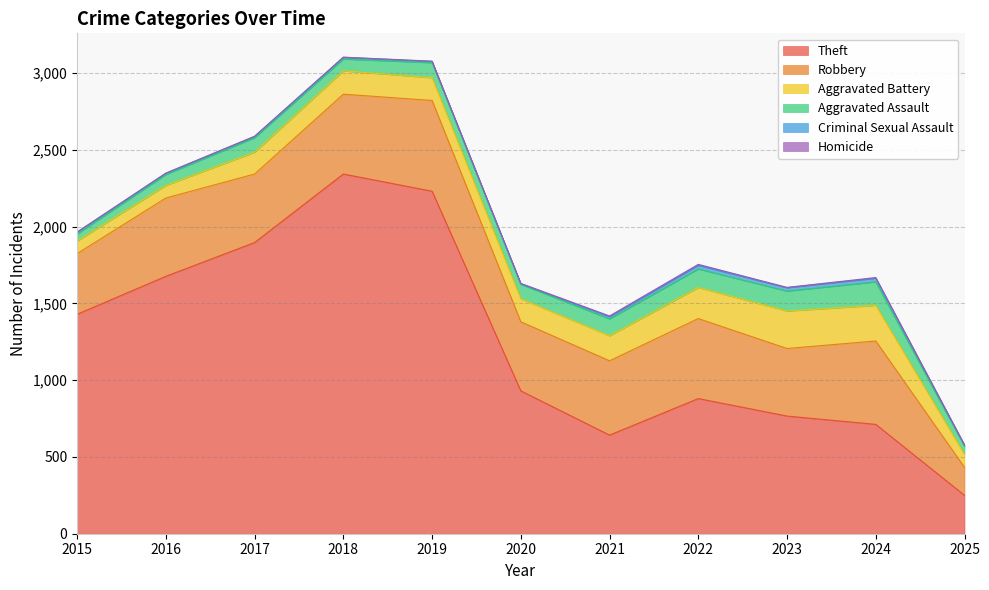

Which has a higher value, 2019 or 2023?

2019